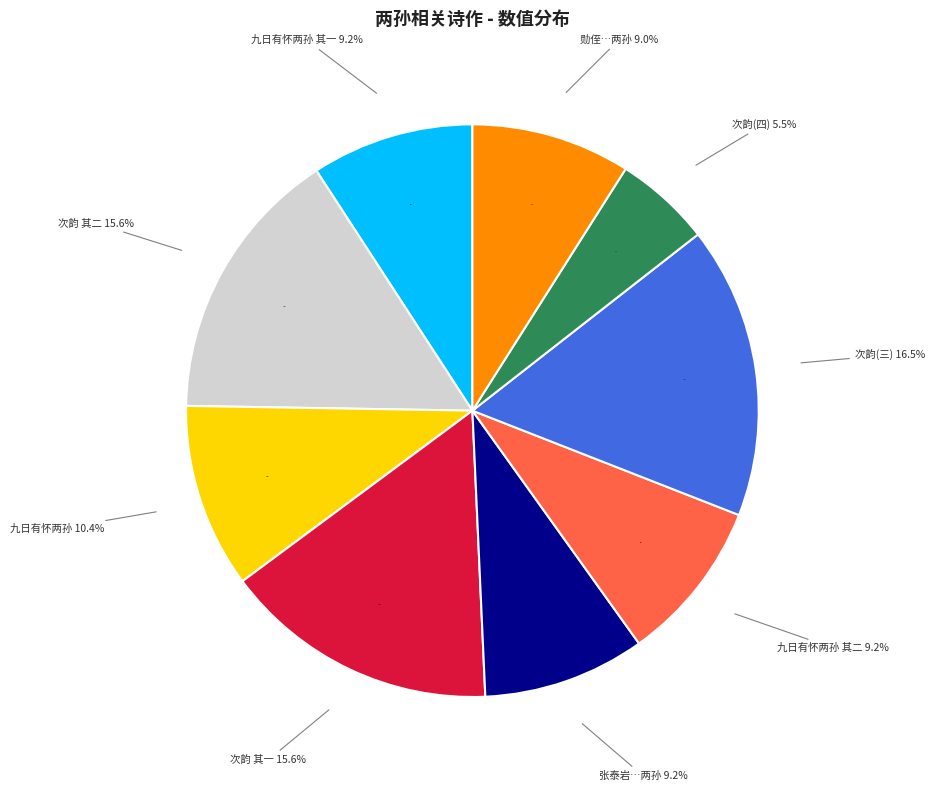

Is there any slice that represents more than half of the pie?

No